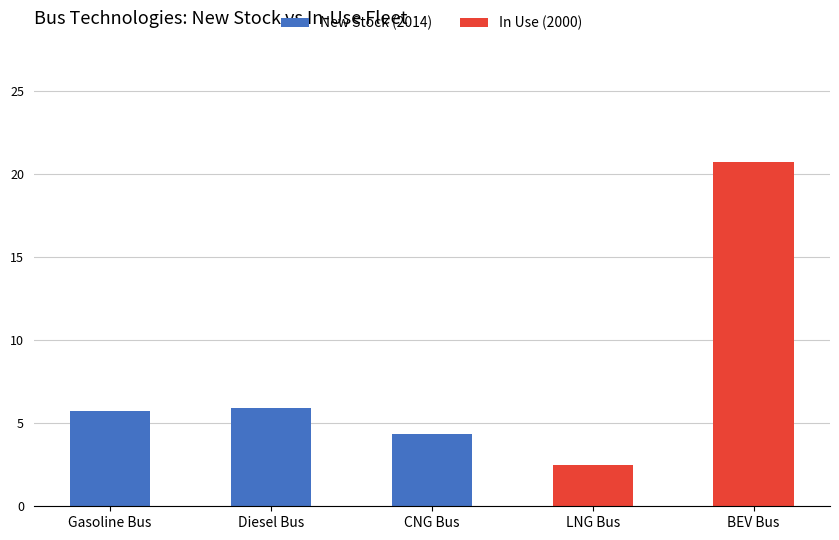

At which category is the sum across all series the highest?

BEV Bus